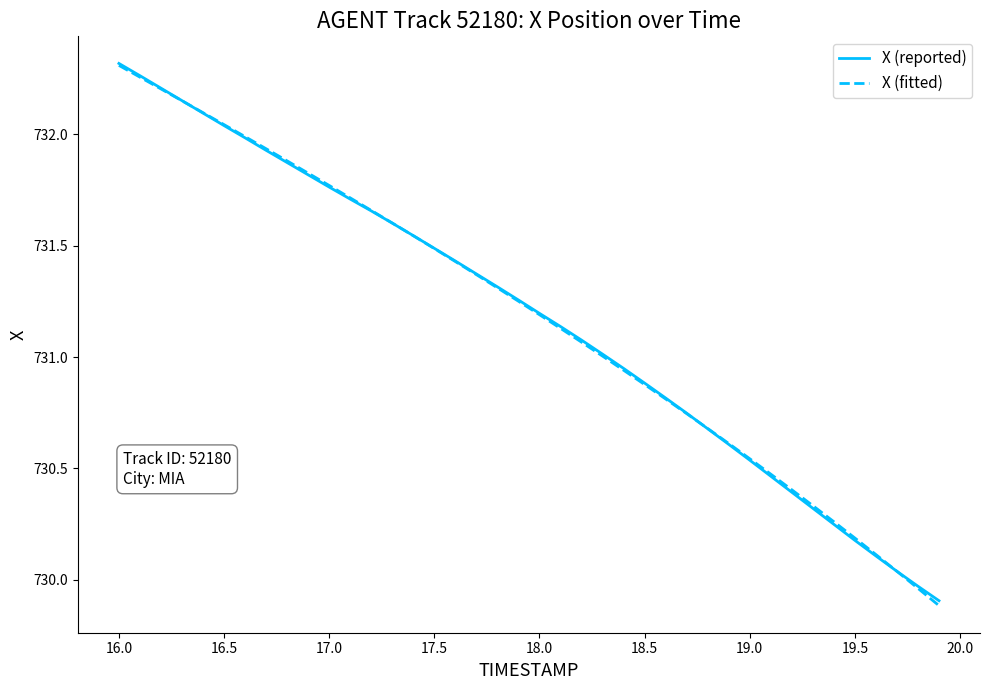

Which series has the largest range (max minus min)?

X (fitted)